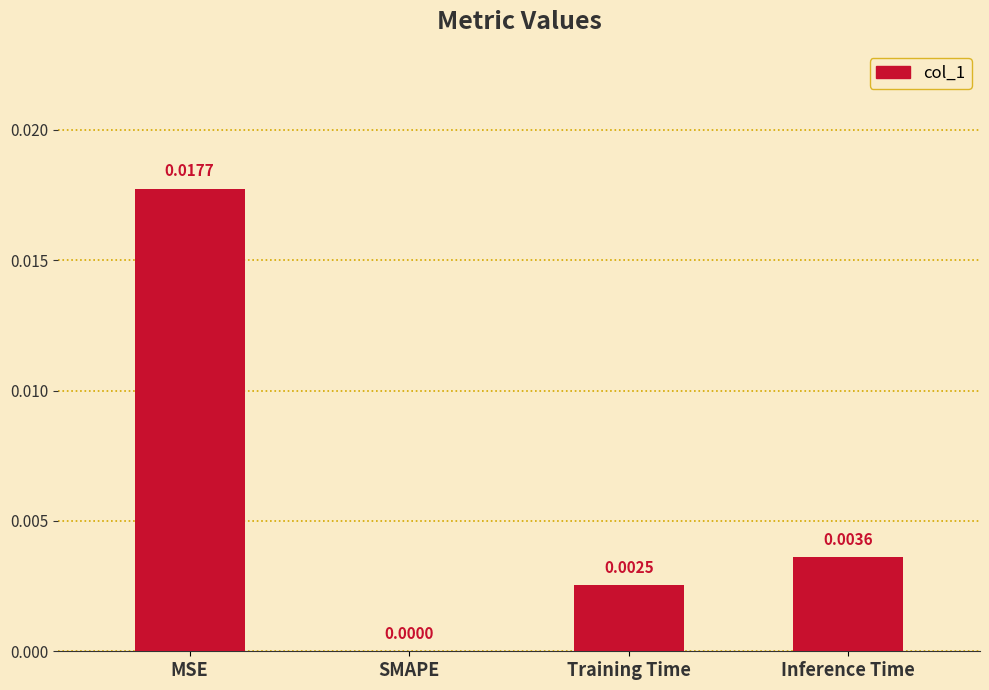

Count the number of values greater than 0.

3